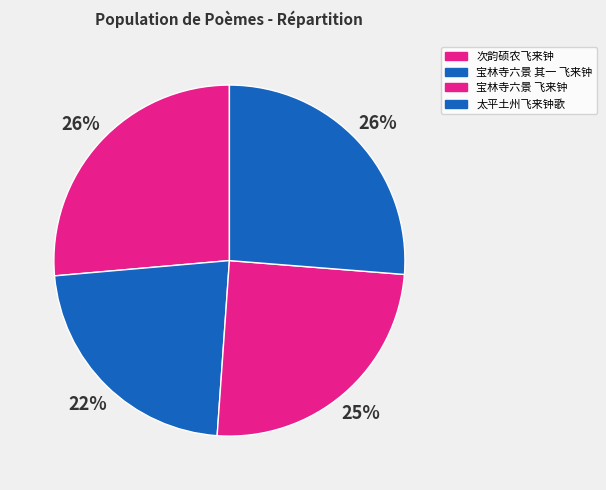

What is the smallest slice in the pie chart?

宝林寺六景 其一 飞来钟